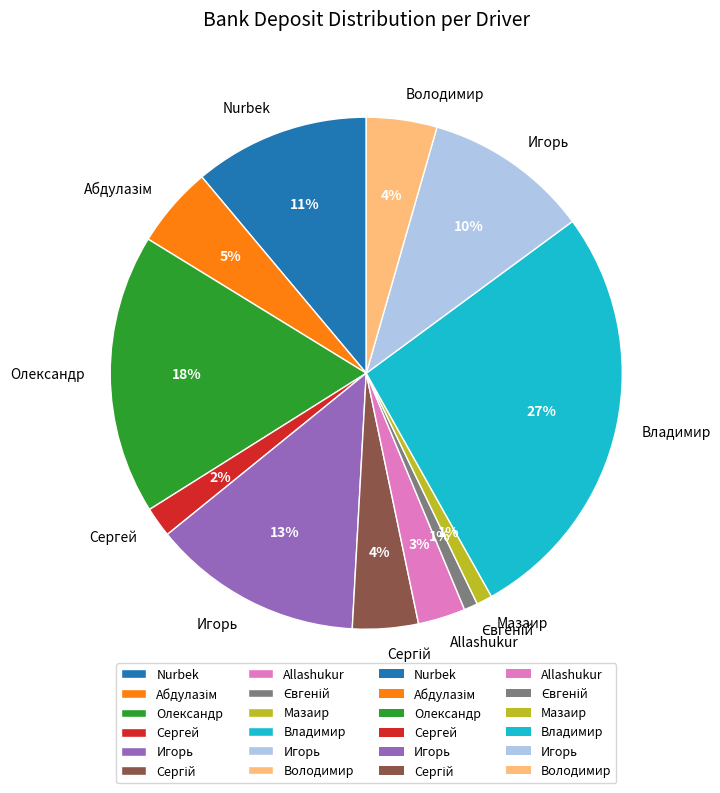

To the nearest percent, what is the difference between the largest and smallest slice percentages?

26%